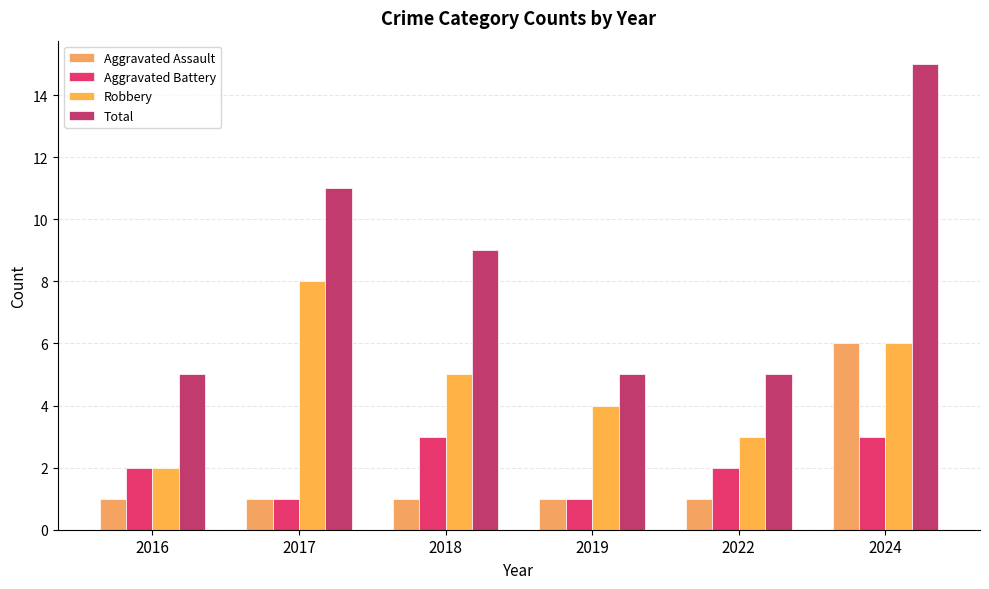

What is the value of the Total bar at the 5th from the left?

5